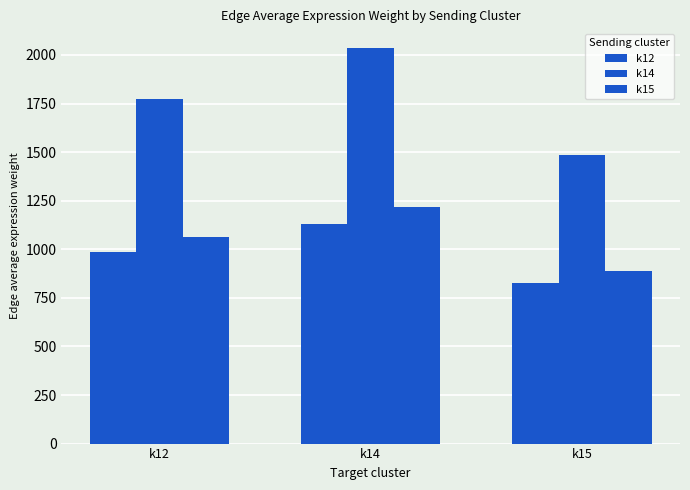

What is the average value of the k15 series?

1056.8